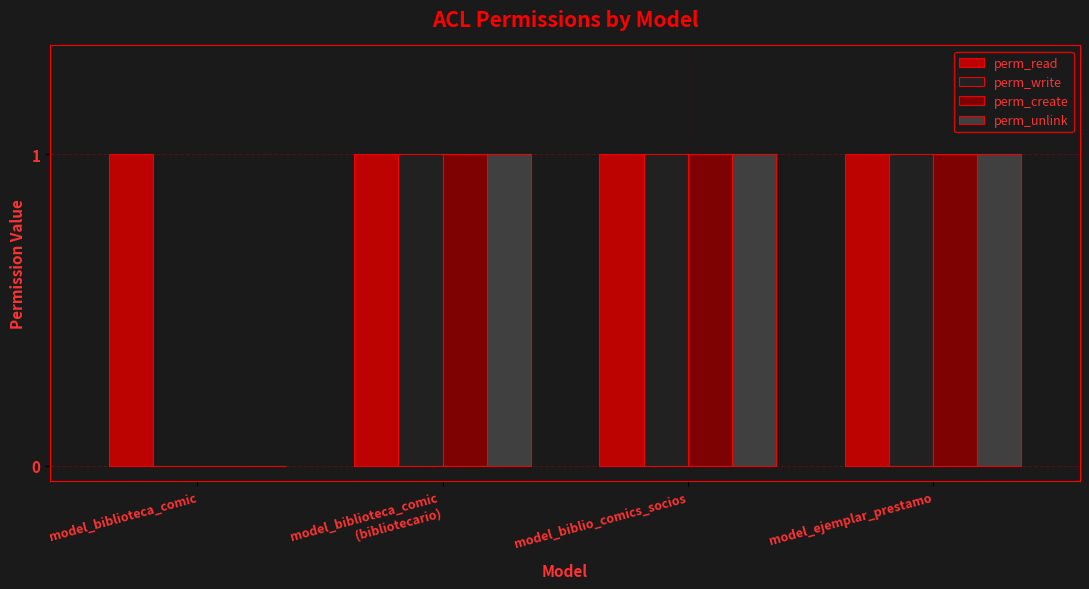

How many data points does each series have?

4